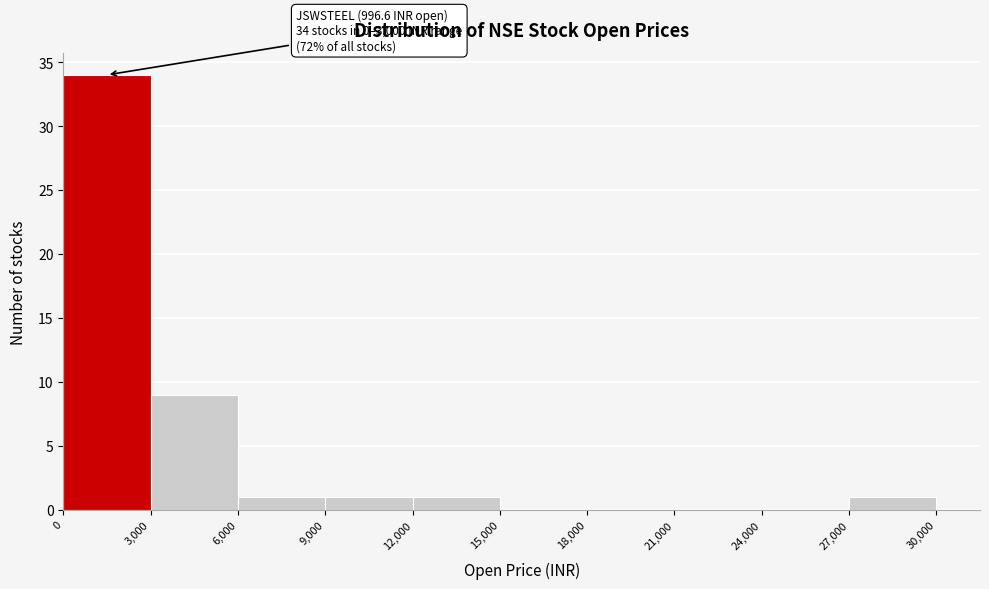

Over which range of the x-axis is the bar tallest?

0 to 3,000